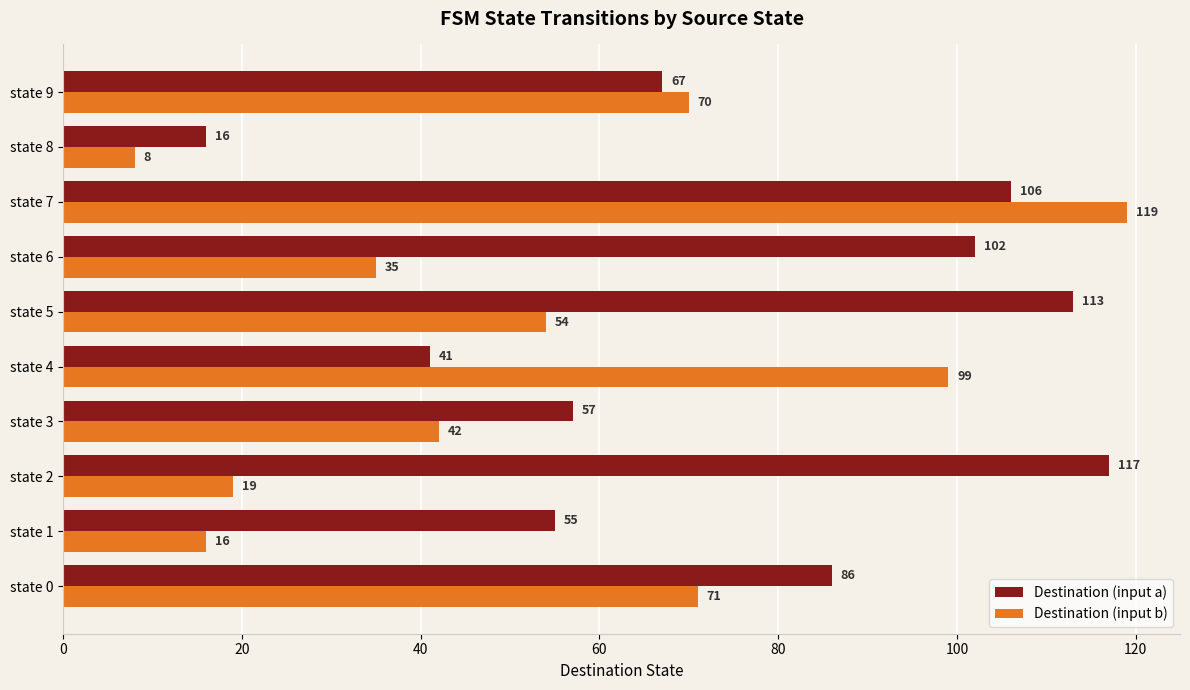

What is the spread (max minus min) of values at state 8?

8